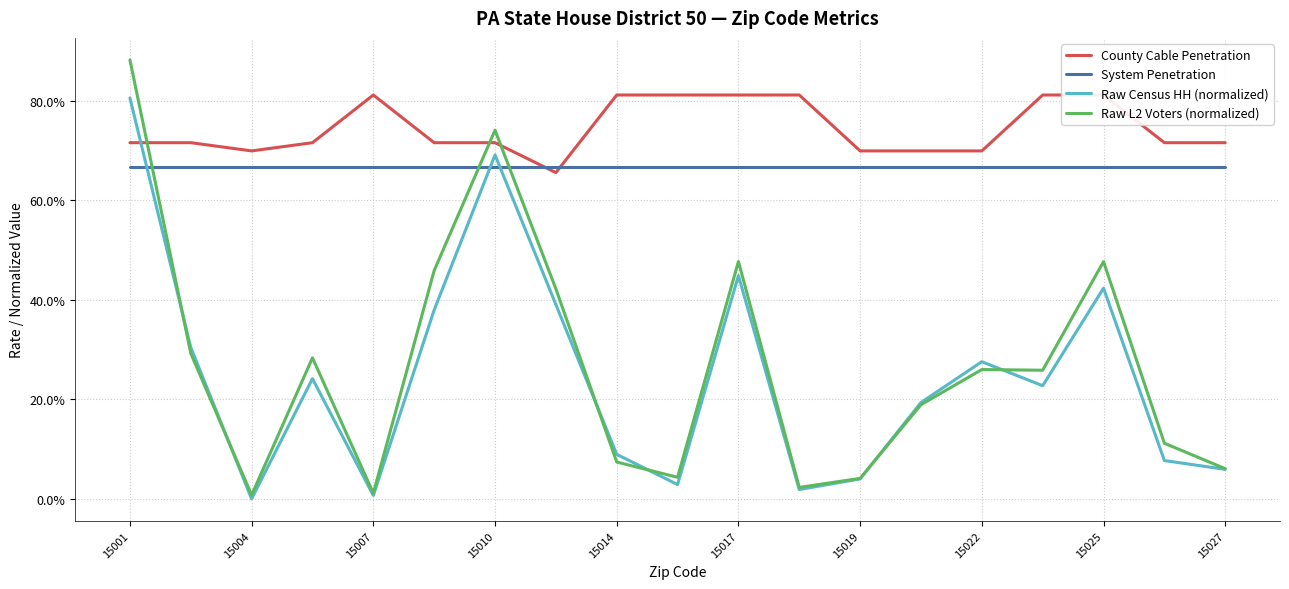

In Raw L2 Voters (normalized), how many points are lower than both neighbors (excluding endpoints)?

5